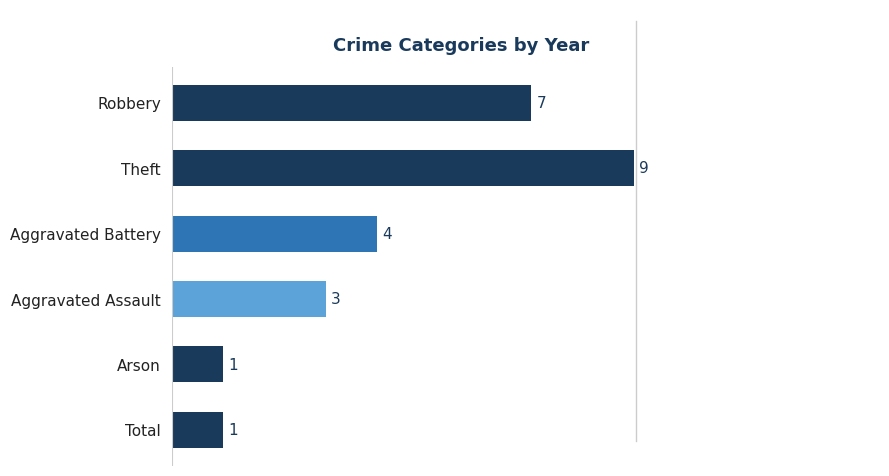

Which label corresponds to the largest value in the chart?

Theft